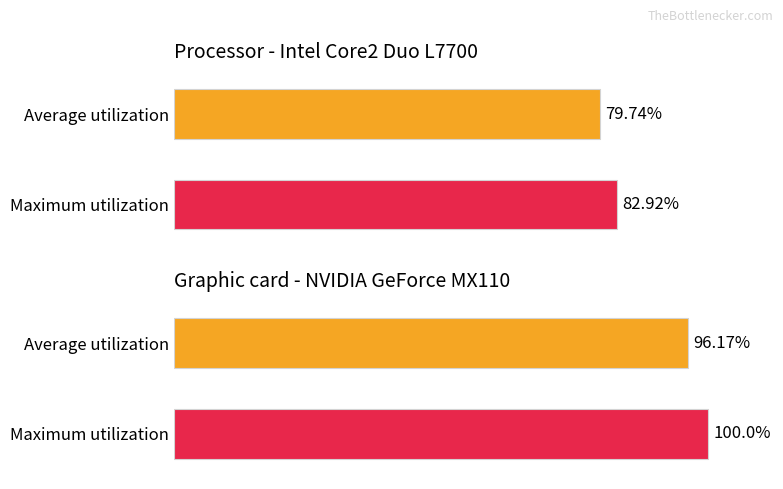

What is the spread (max minus min) of values at 1?

17.1